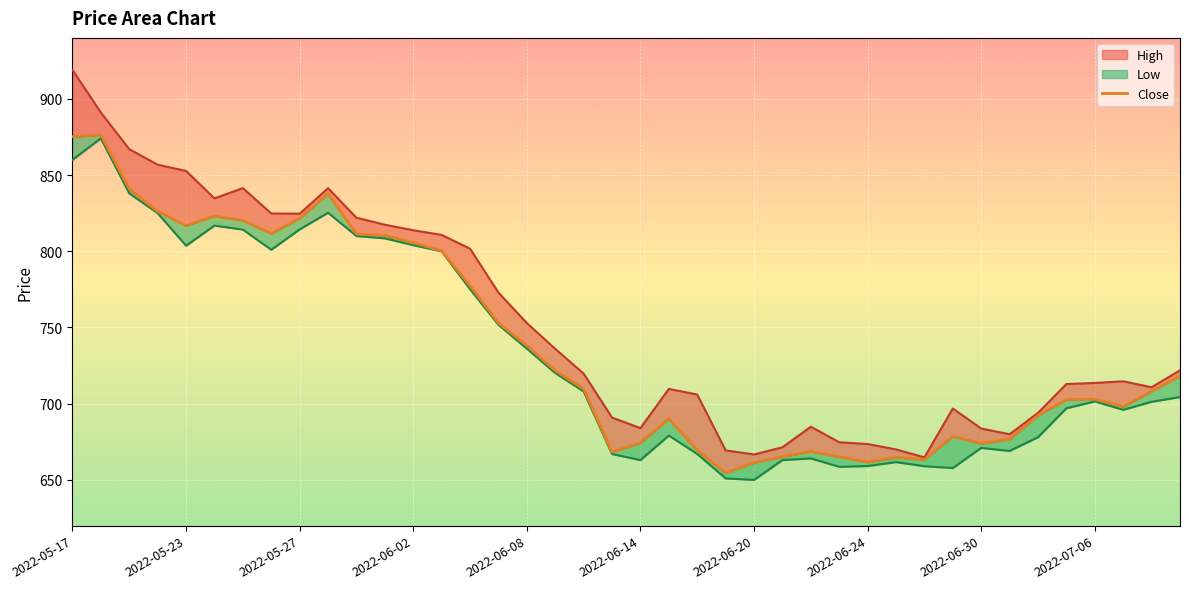

Rank the series by their maximum value, from highest to lowest.

High, Close, Low